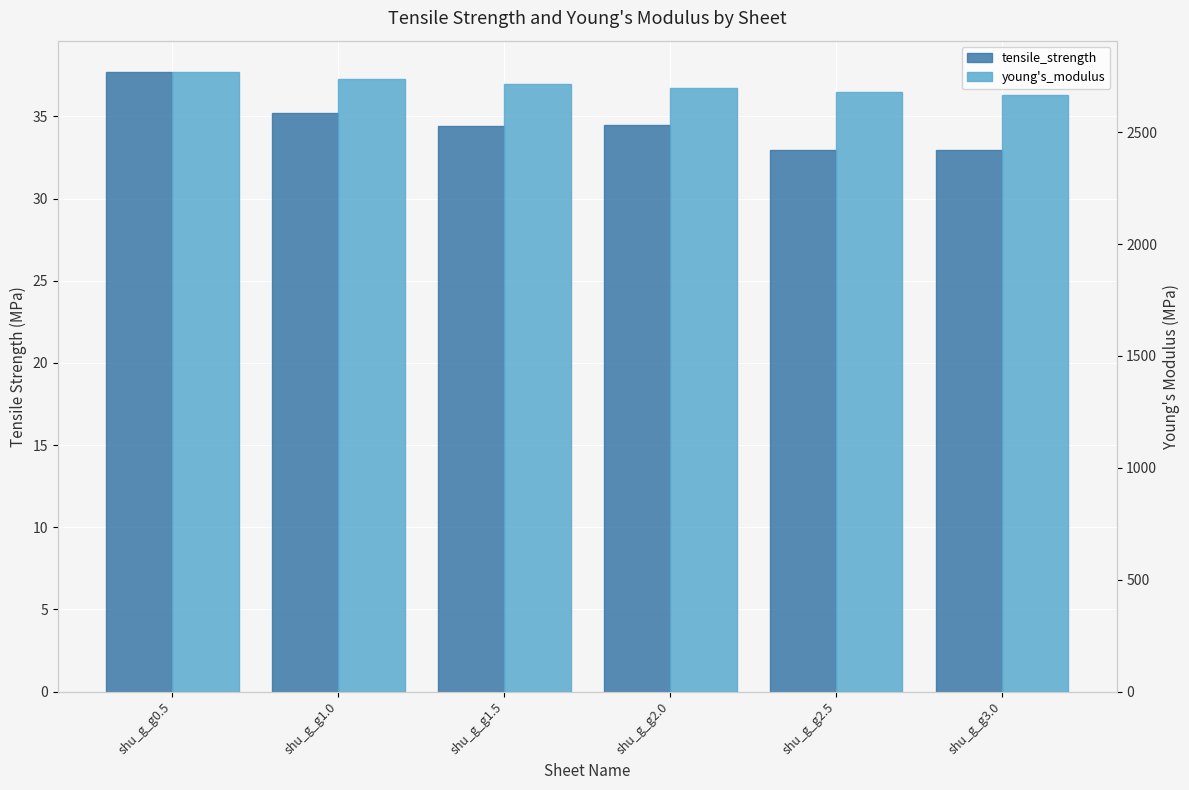

Reading right to left, what are all the values shown in this chart?

tensile_strength: 33.0	33.0	34.5	34.4	35.2	37.7
young's_modulus: 2667.4	2681.1	2695.8	2713.5	2735.8	2770.0